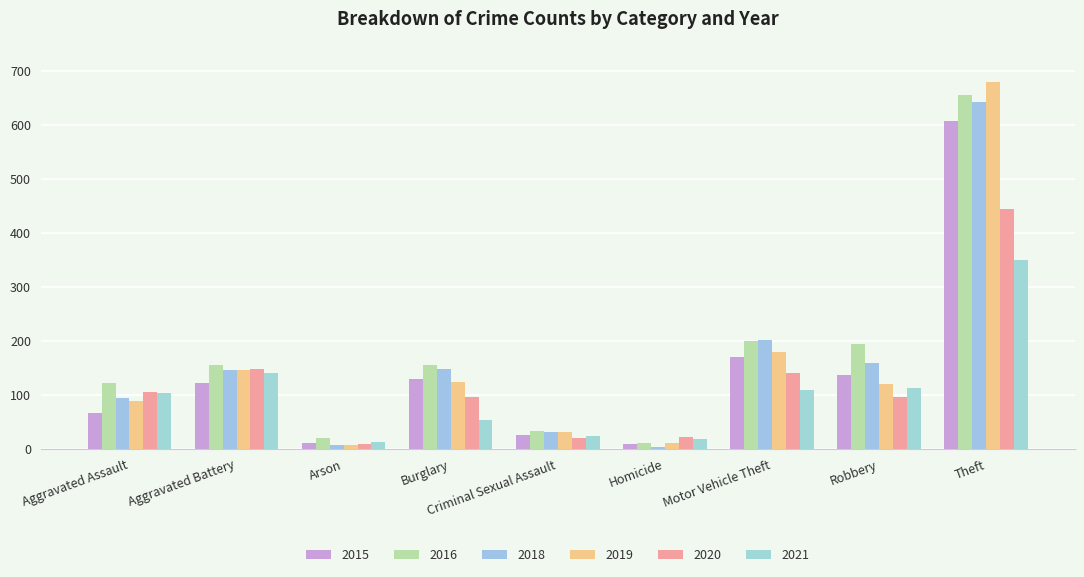

Read the 2018 value at Aggravated Battery.

145